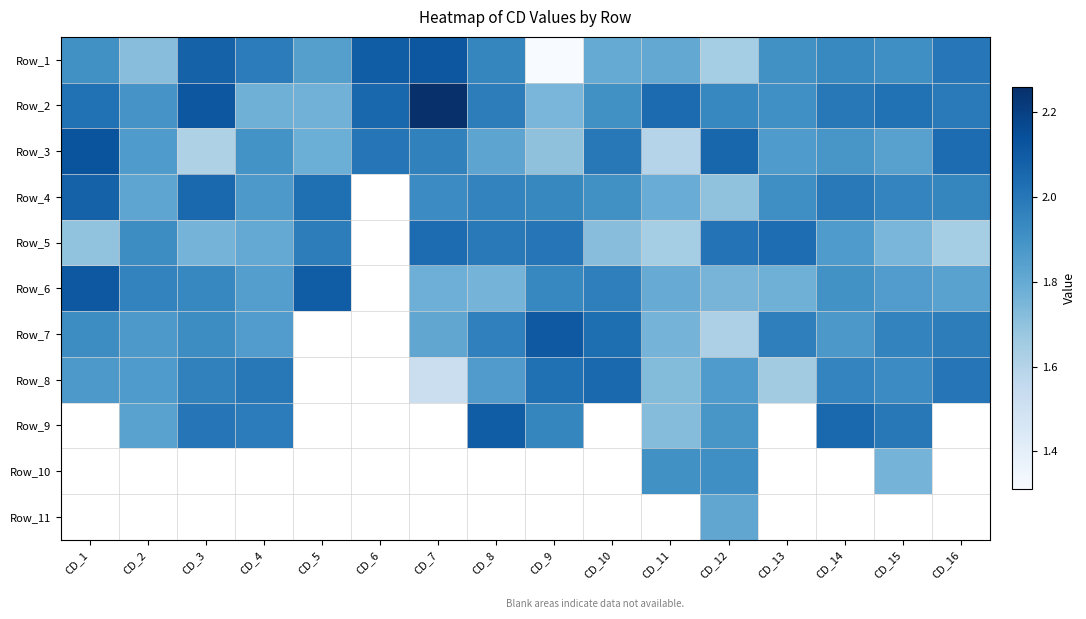

What is the minimum value shown in the chart?

1.3